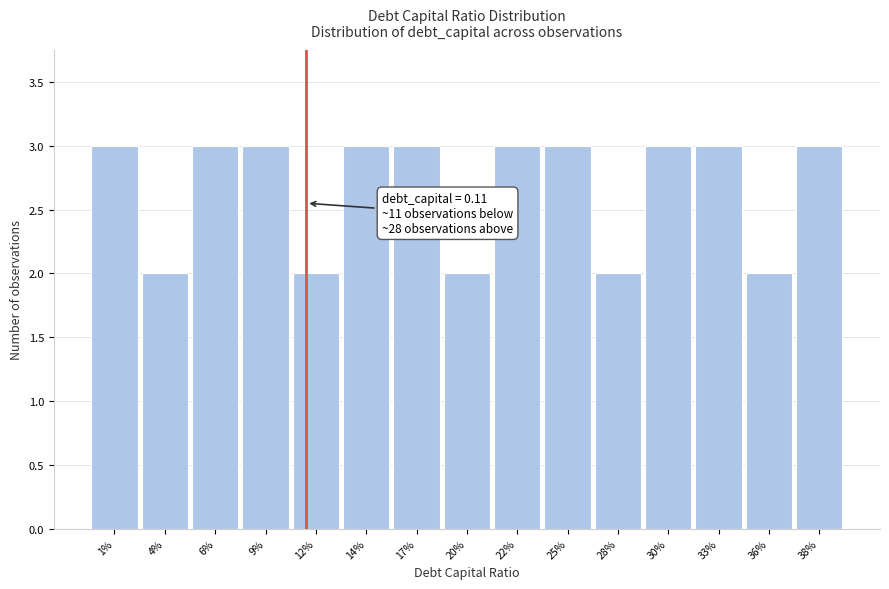

Reading right to left, transcribe all the data shown in this chart.

38%=3	36%=2	33%=3	30%=3	28%=2	25%=3	22%=3	20%=2	17%=3	14%=3	12%=2	9%=3	6%=3	4%=2	1%=3